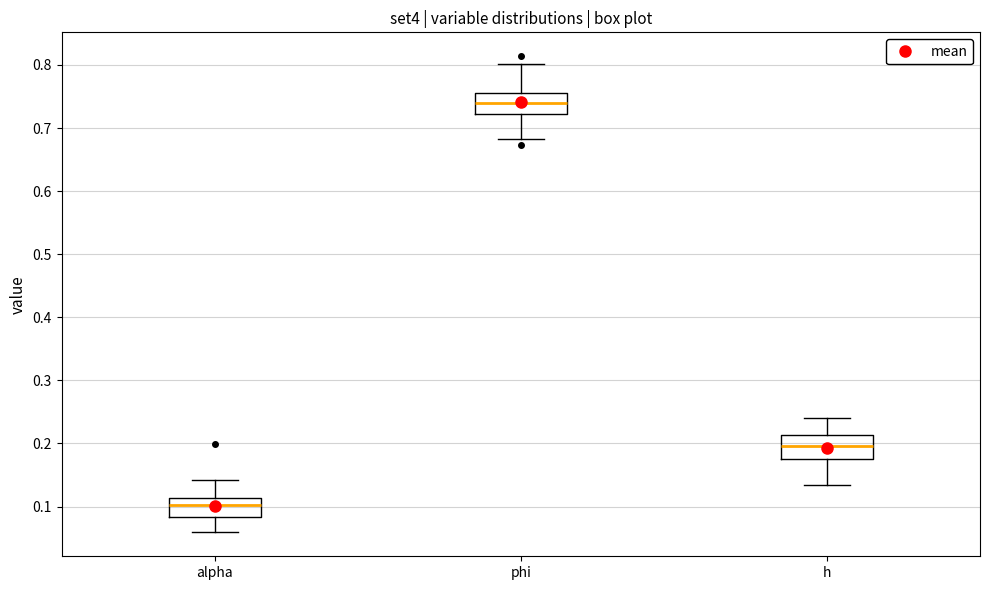

Reading left to right, read every box against the y-axis: the position of its median line, the range the box covers, and the ends of its whiskers. The values are not printed on the chart, so give them approximately, as read against the axis.

alpha: median 0.10, box 0.08 to 0.11, whiskers 0.06 to 0.14
phi: median 0.74, box 0.72 to 0.76, whiskers 0.68 to 0.80
h: median 0.20, box 0.18 to 0.21, whiskers 0.13 to 0.24